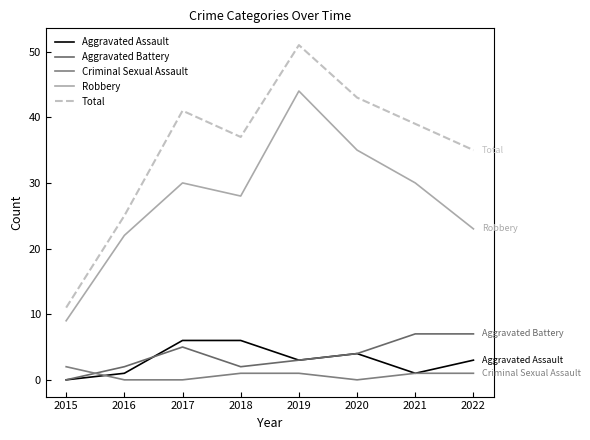

The Total series shows 15 at 2021. True or false?

False